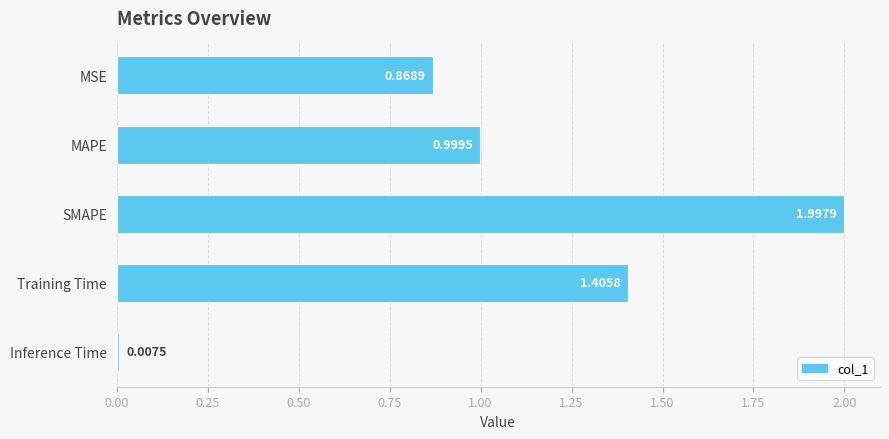

Where is the data nearest to the value 1?

MAPE